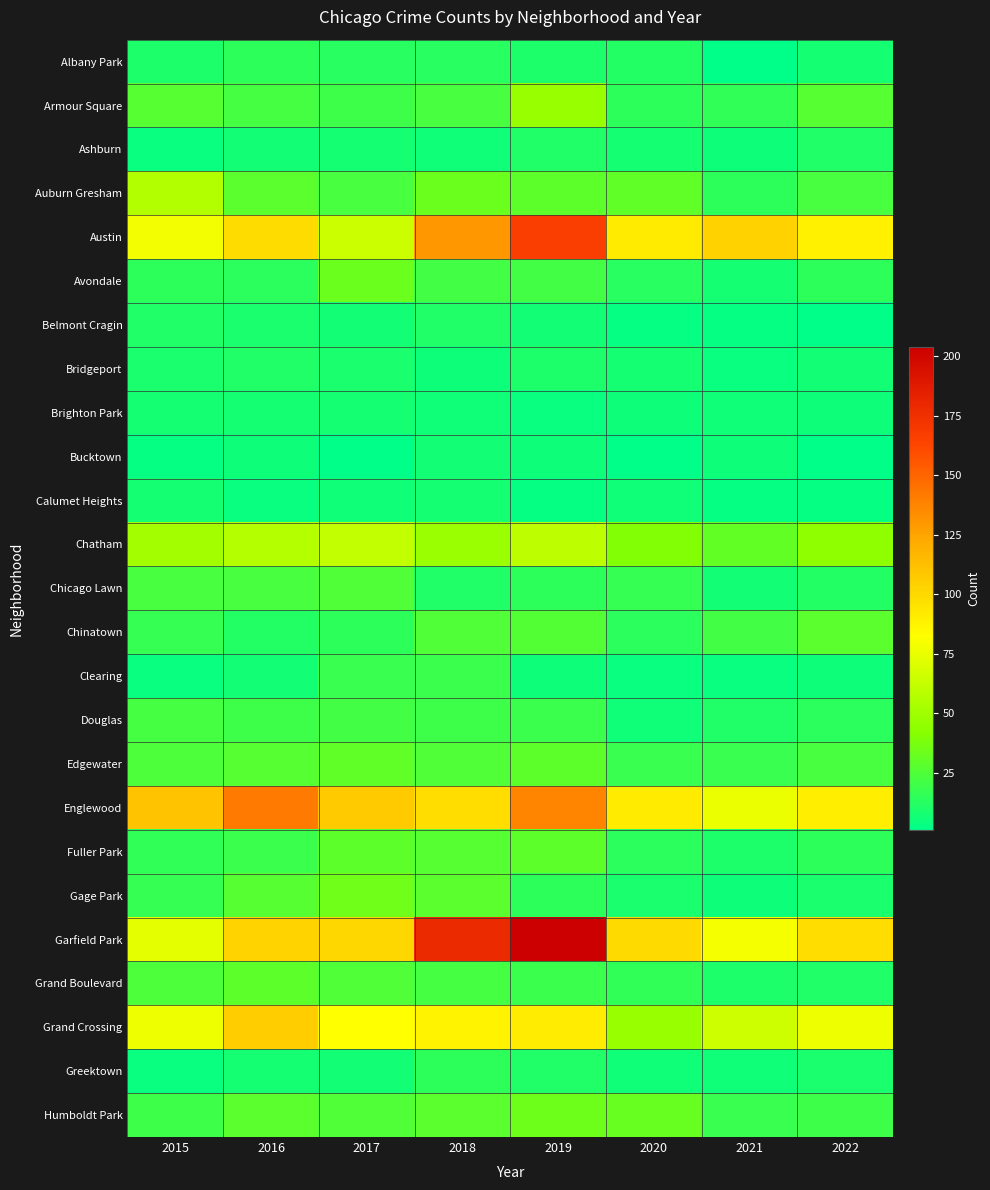

Between 2020 and 2015, which is larger?

2020